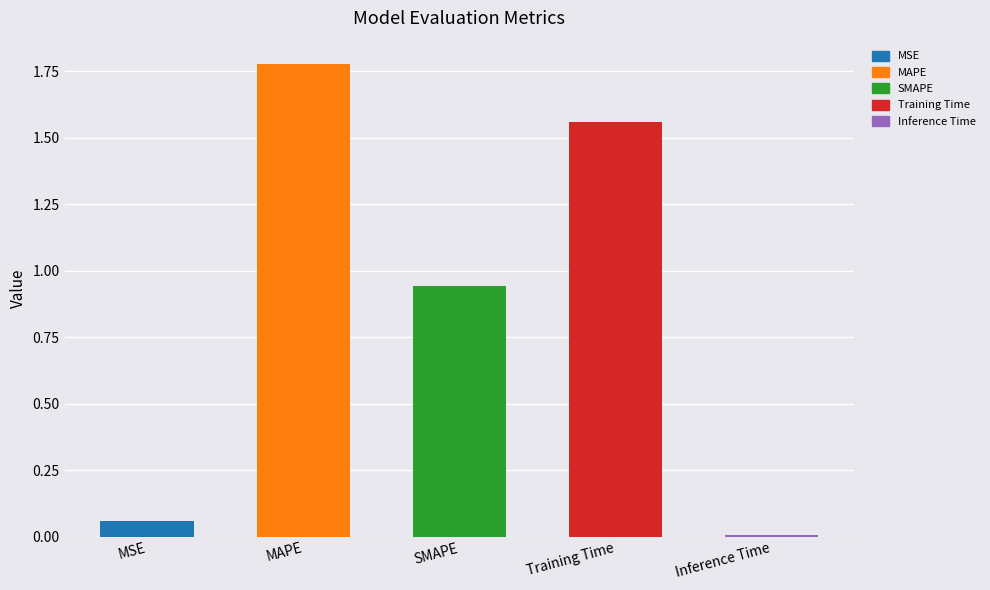

What position from the left is Inference Time?

5